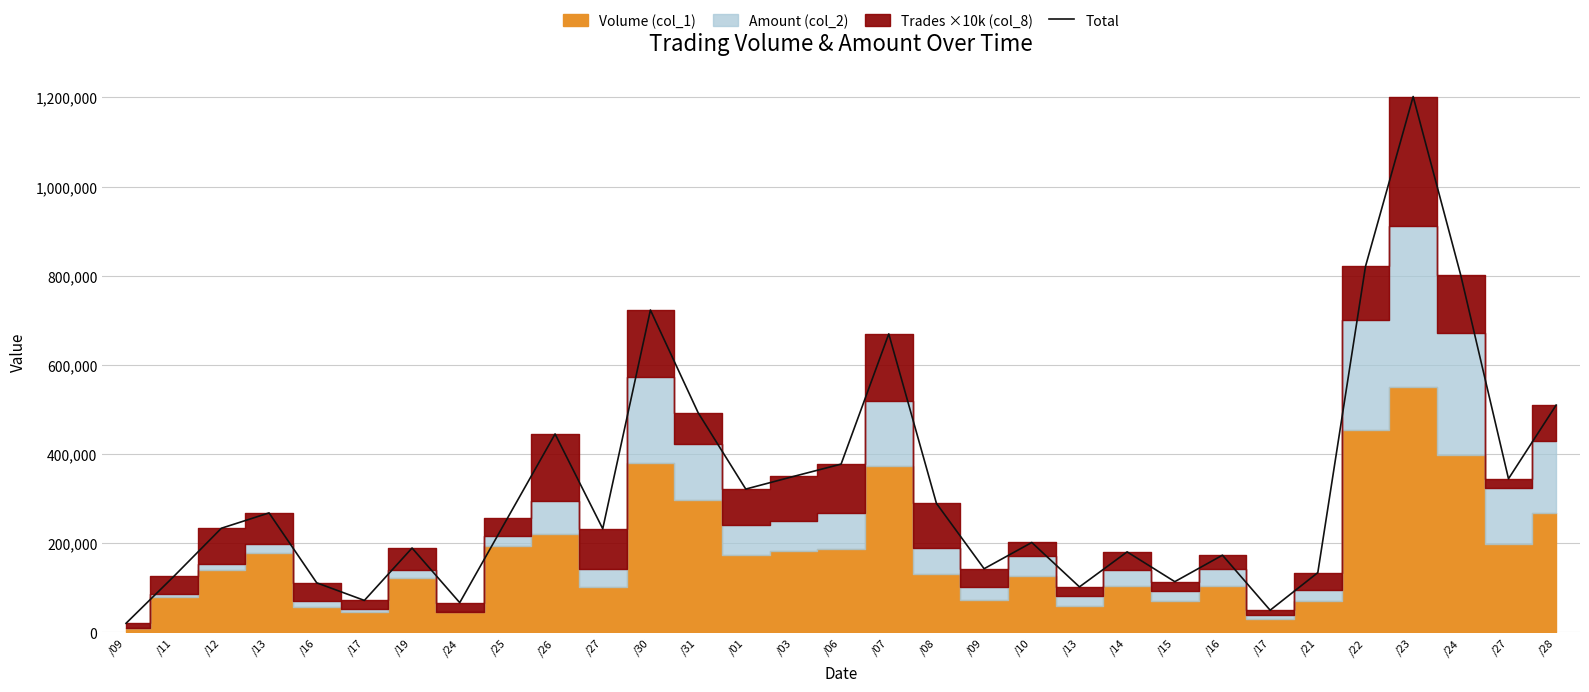

What is the approximate value at /13, to the nearest 100?

102200